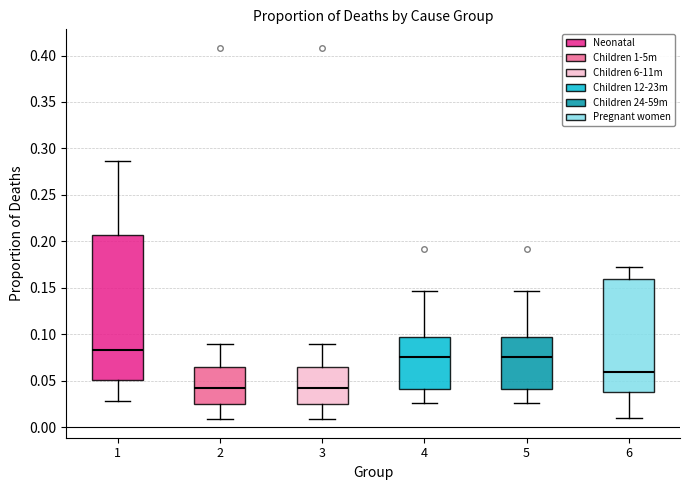

Comparing the boxes themselves (not the whiskers), which one is the tallest?

1